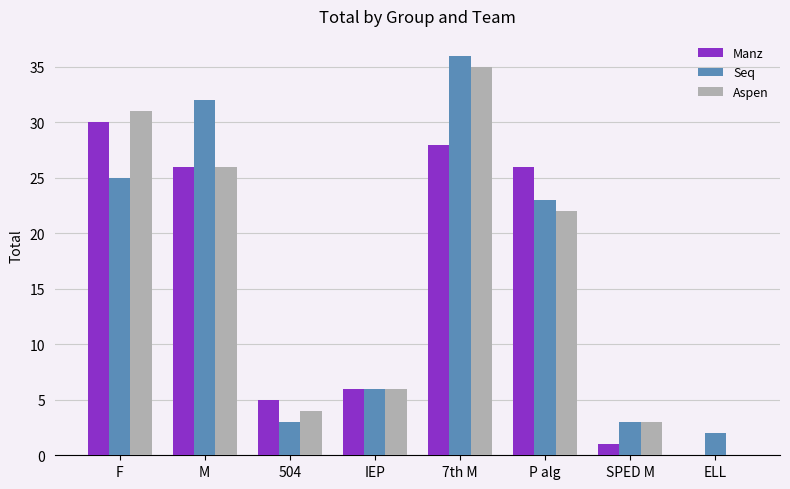

The value of Manz at ELL is 0. True or false?

True